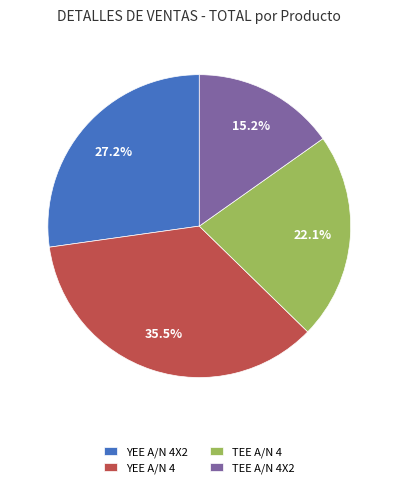

Rank the categories by value from highest to lowest.

YEE A/N 4, YEE A/N 4X2, TEE A/N 4, TEE A/N 4X2